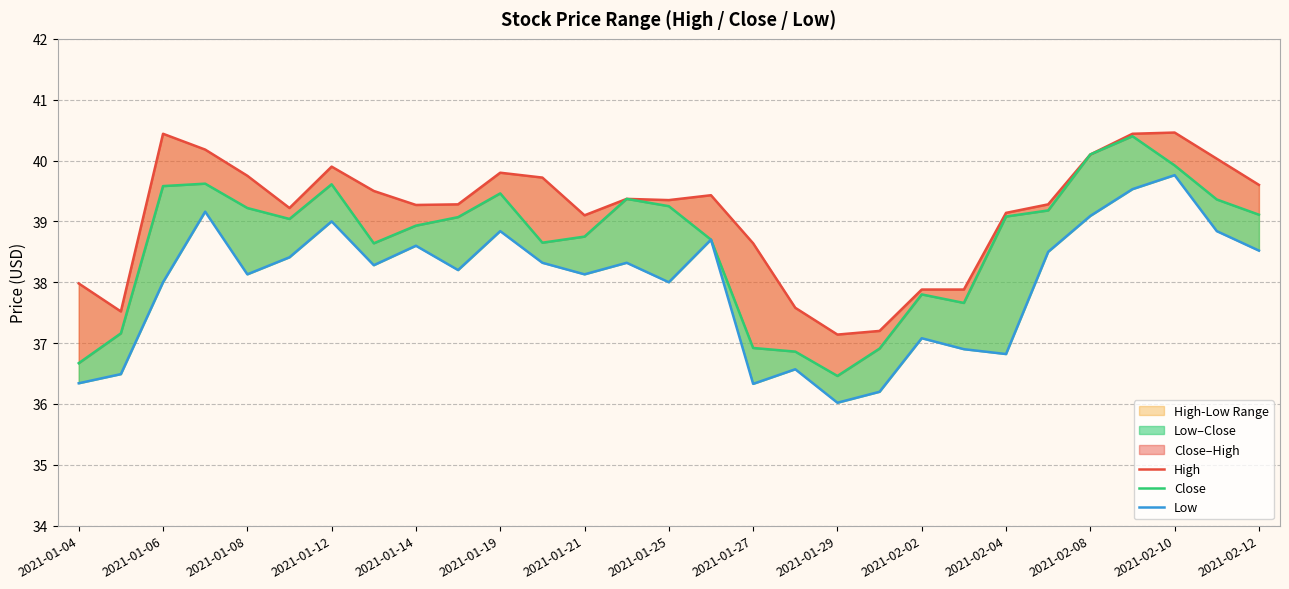

True or false: Low and Close cross at least once.

False